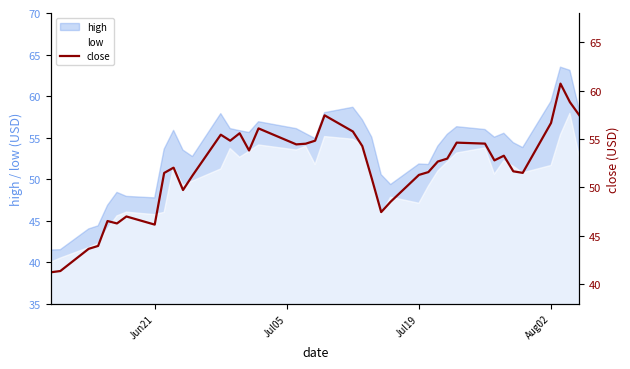

True or false: low and high cross at least once.

False